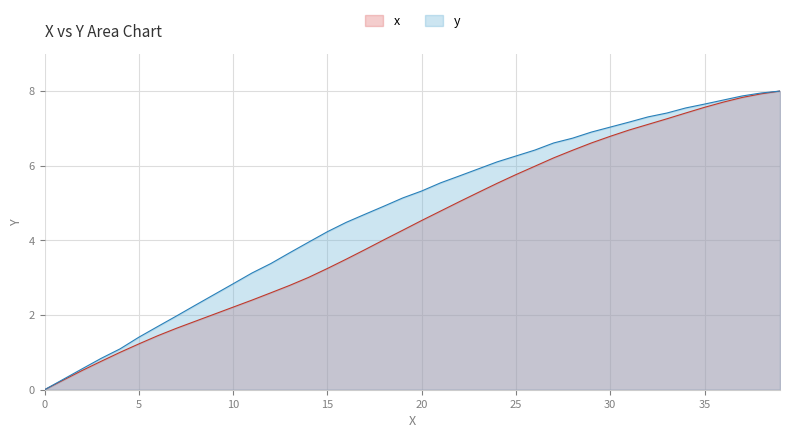

Is it true that y equals 1.4 at 5?

True